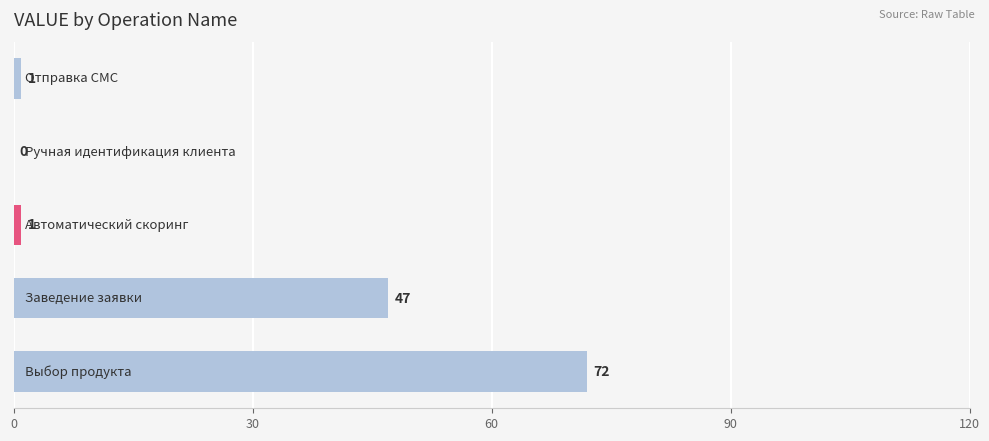

What is the sum of all values?

121